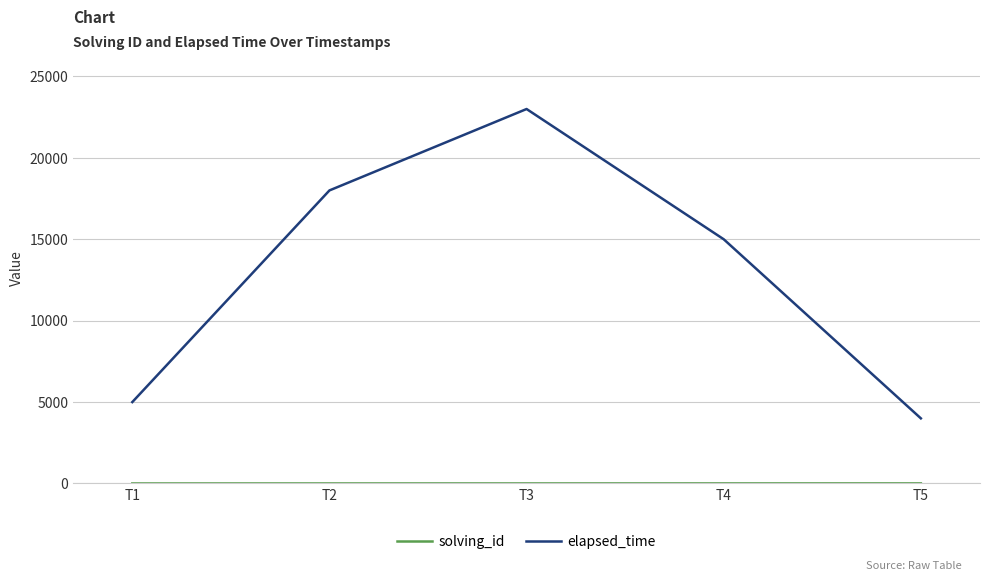

The value of elapsed_time at T4 is 15000. True or false?

True